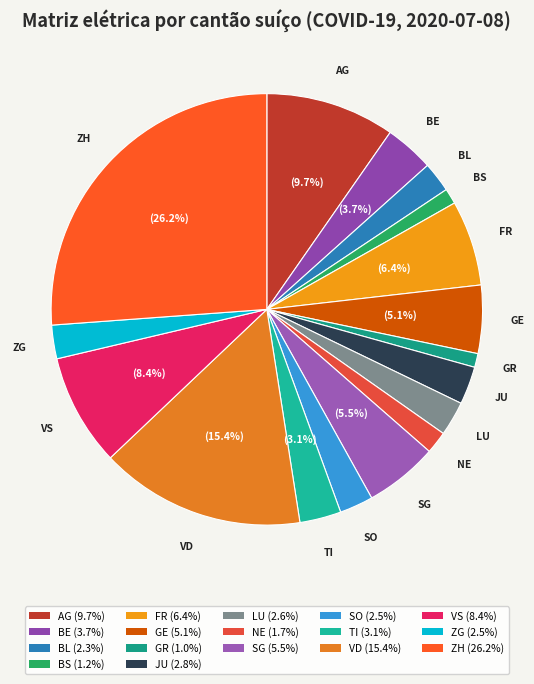

To the nearest percent, what percentage of the pie is BE?

4%